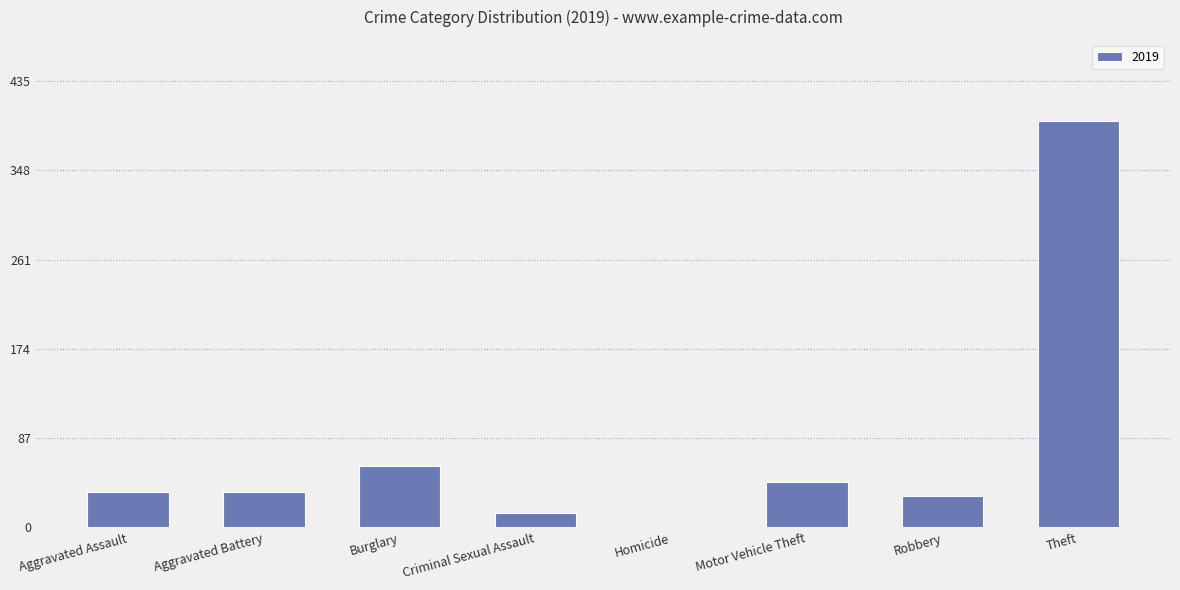

What is the sum of the values at Motor Vehicle Theft and Criminal Sexual Assault?

58